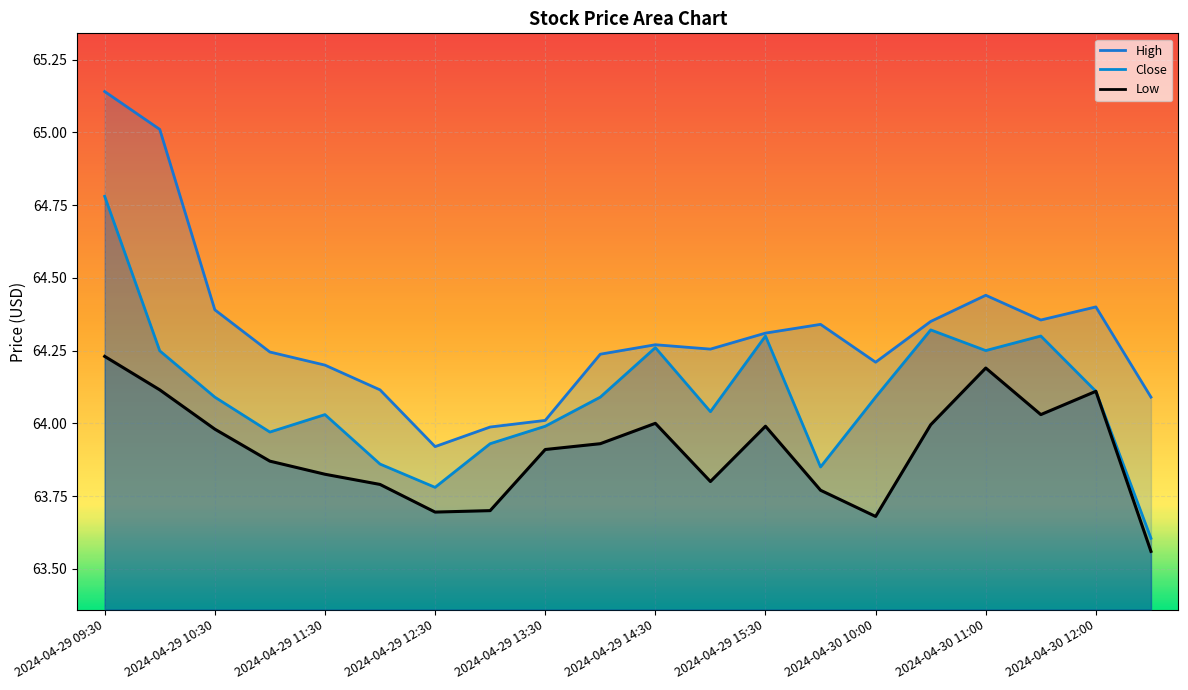

At which category is the sum across all series the highest?

2024-04-29 09:30